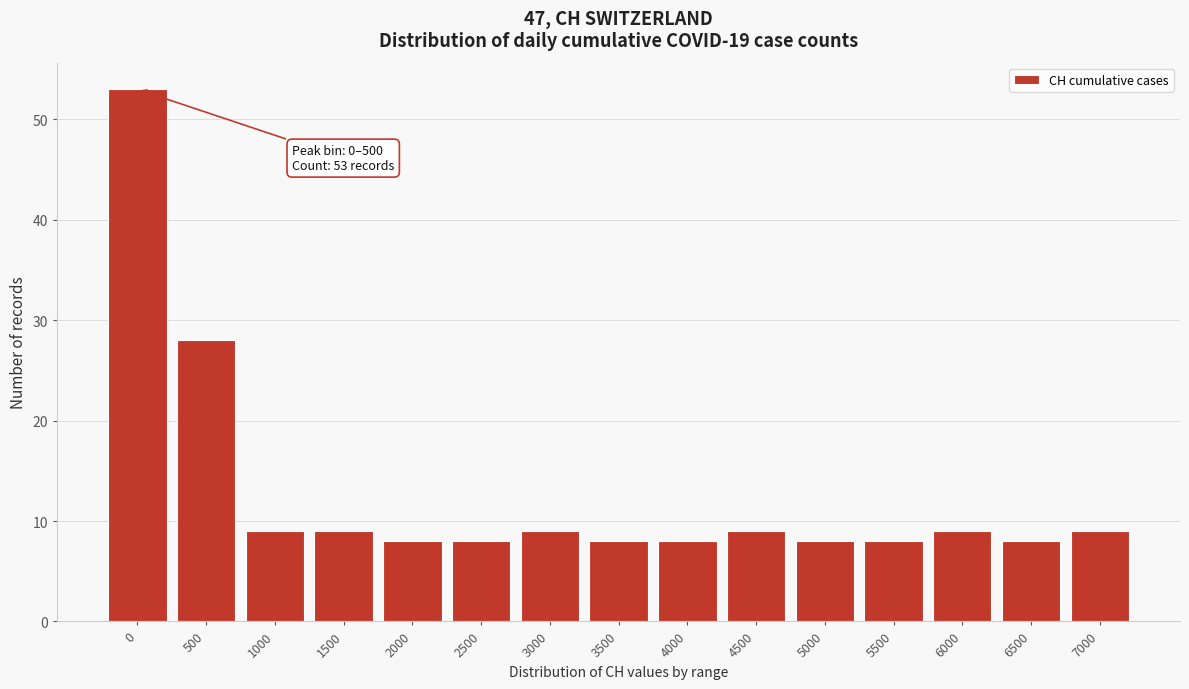

Reading left to right, what are all the values shown in this chart?

53	28	9	9	8	8	9	8	8	9	8	8	9	8	9